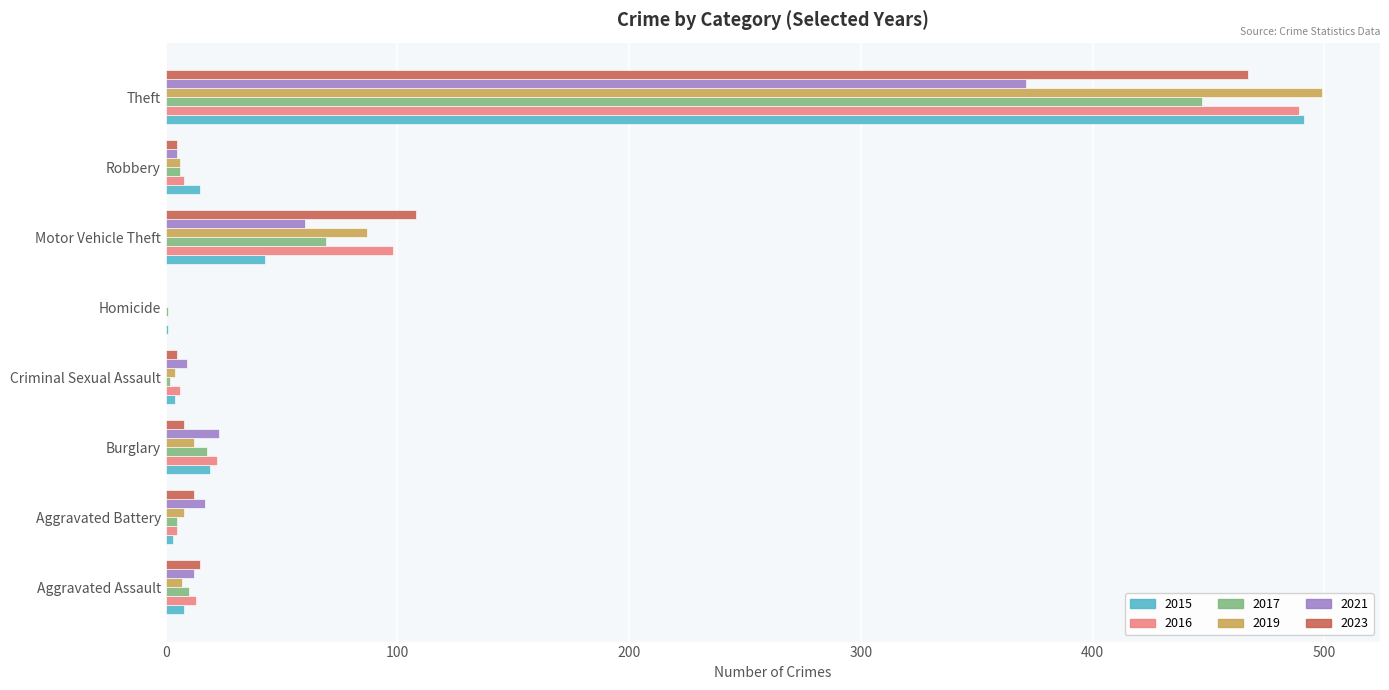

Which category has the highest value across all series?

Theft